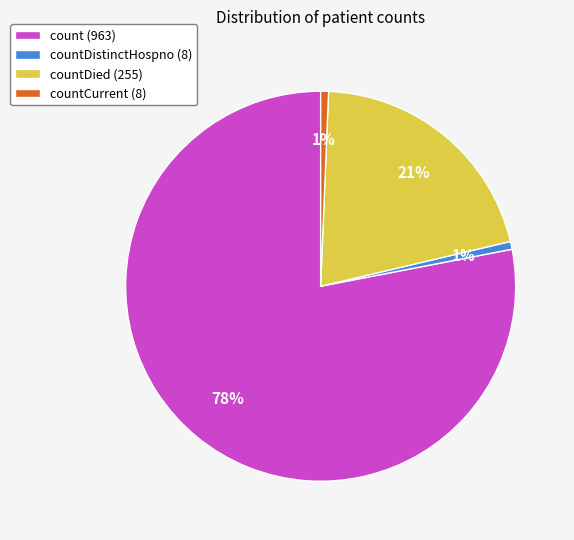

To the nearest percent, what portion does countCurrent (8) represent?

1%